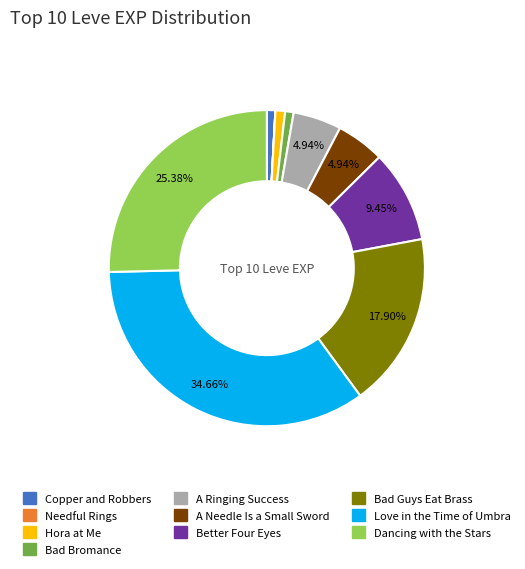

Is there any slice that represents more than half of the pie?

No